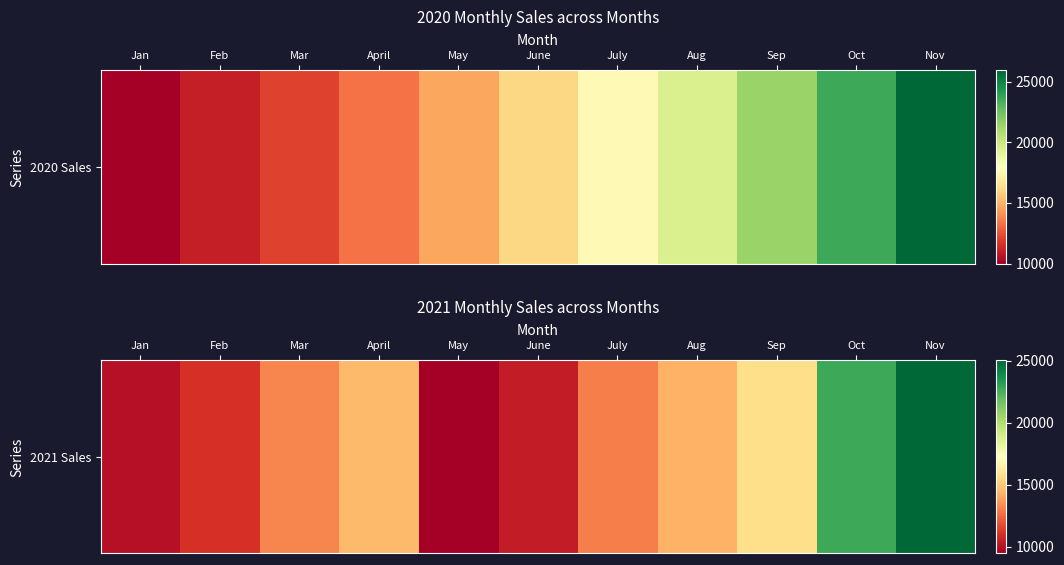

Which category has the highest value across all series?

Nov